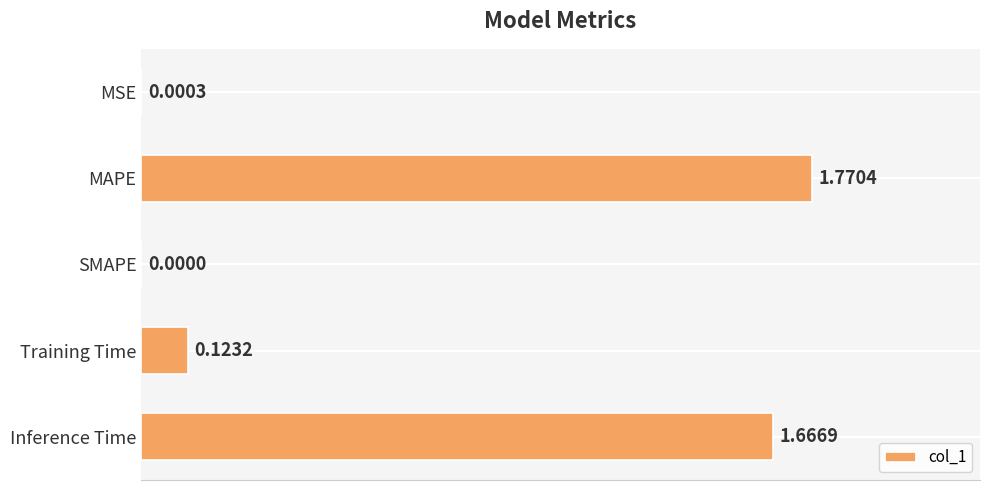

Which has a higher value, Training Time or Inference Time?

Inference Time